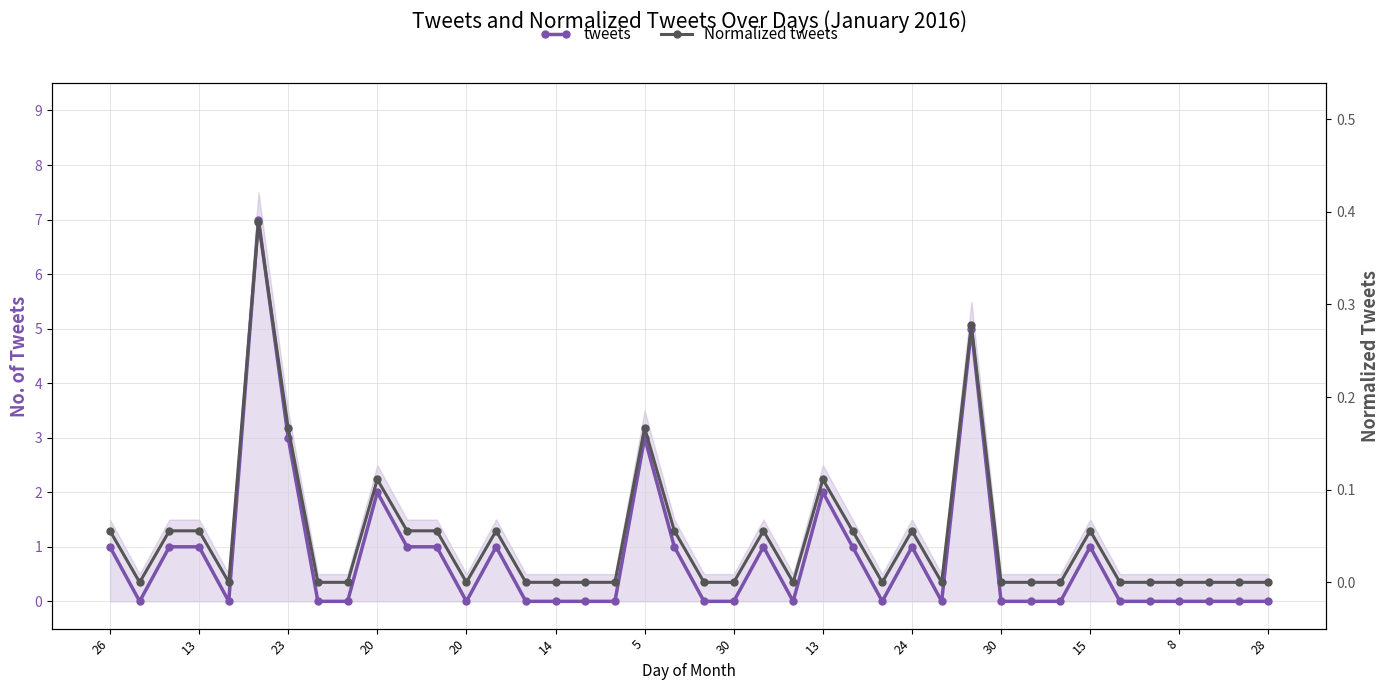

True or false: Normalized tweets and tweets cross at least once.

False